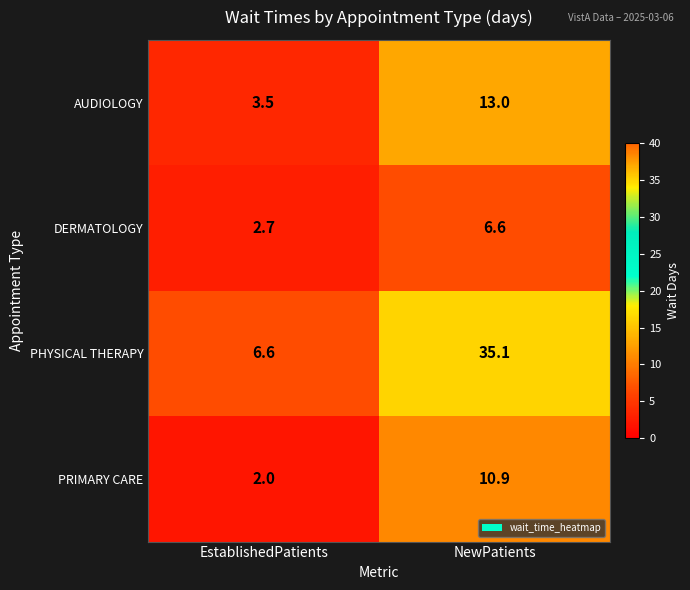

Which series changed the most between EstablishedPatients and NewPatients?

PHYSICAL THERAPY